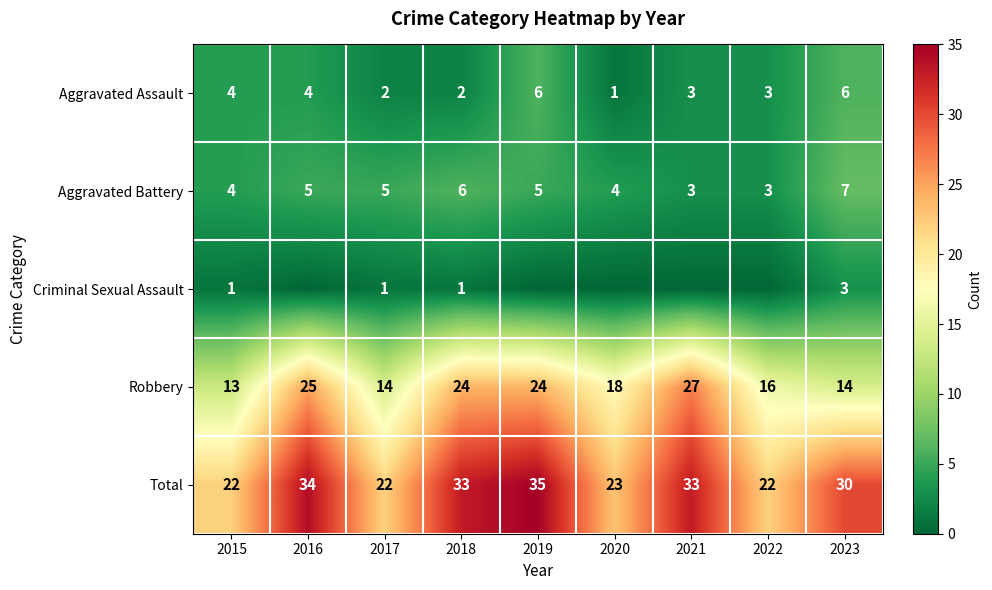

At which category is the sum across all series the highest?

2019